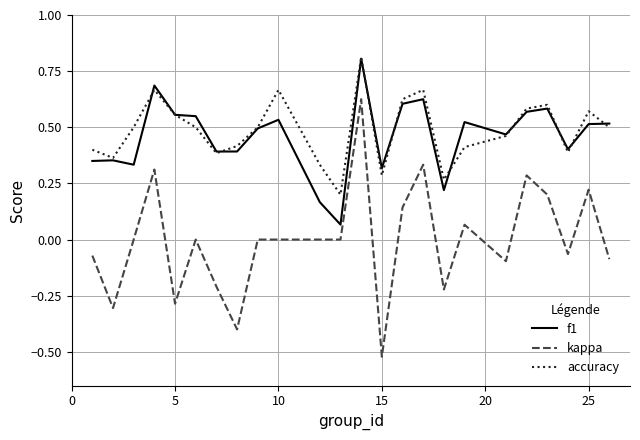

What are all the series names shown in the legend?

f1, kappa, accuracy